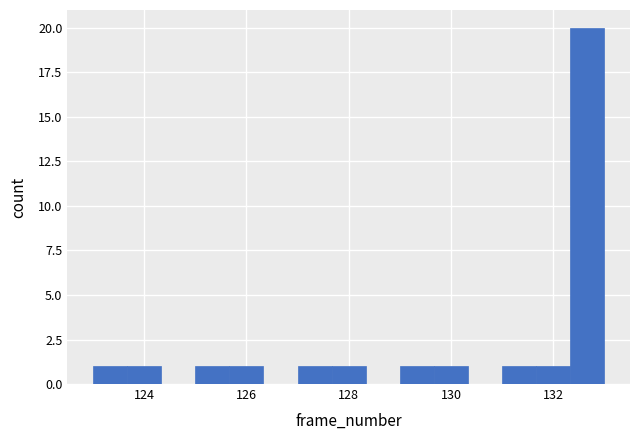

Read against the x-axis, roughly where is the centre of the tallest bar?

132.6